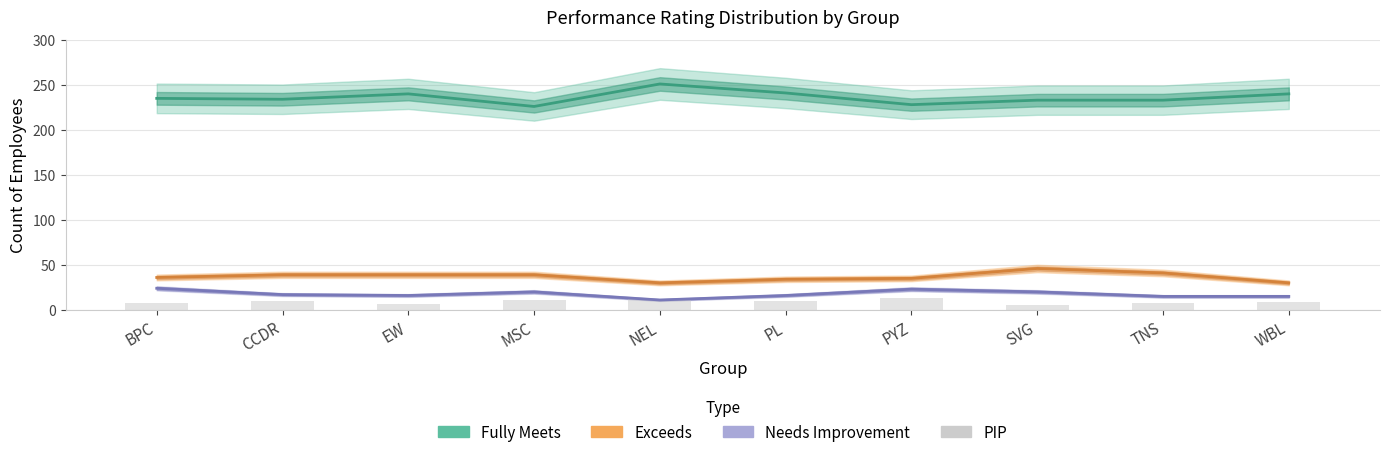

What is the value of the Needs Improvement bar at the 7th from the left?

23